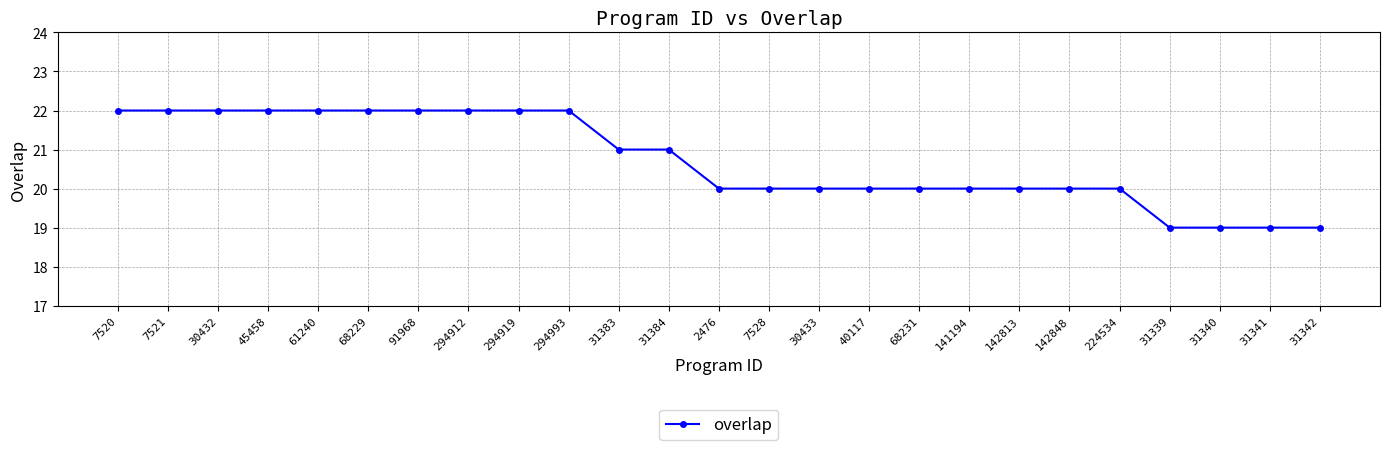

What is the ratio of the value at 31383 to the value at 7521?

1.0